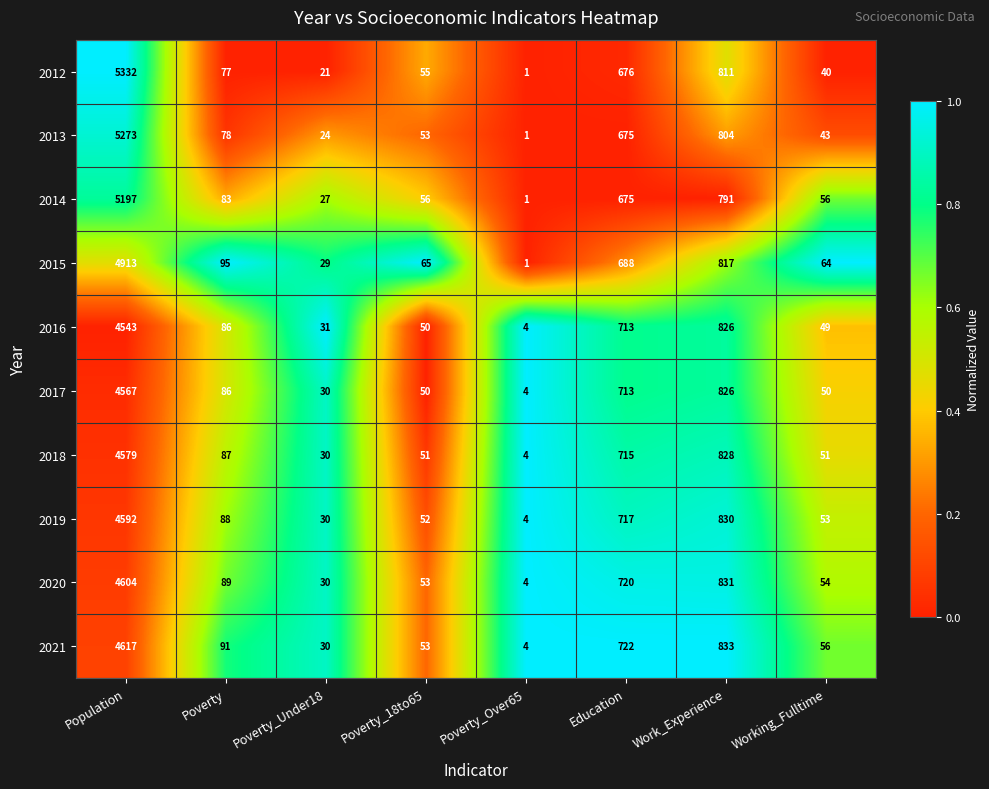

At which category is the sum across all series the highest?

Population